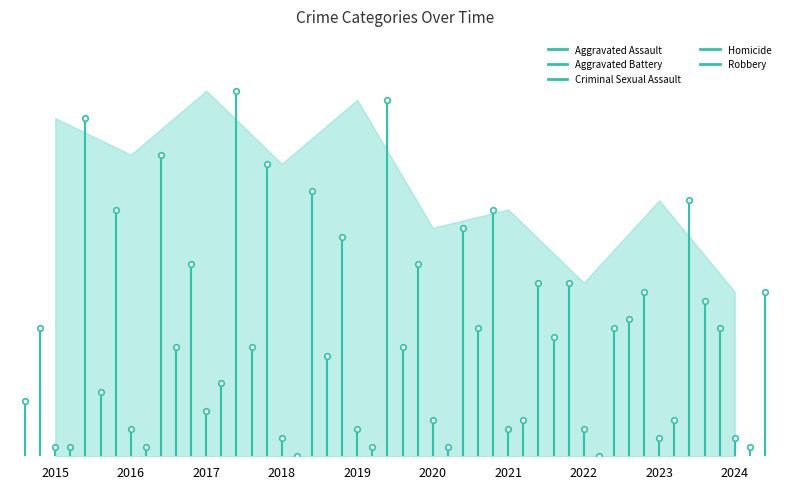

At which category does Criminal Sexual Assault reach its first local valley?

2018